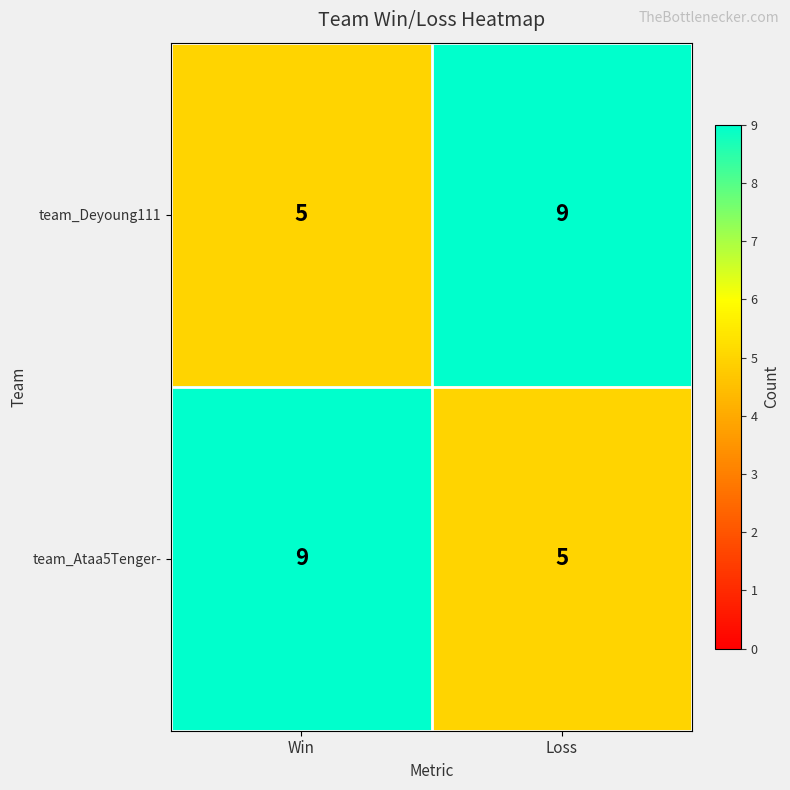

Is it true that team_Deyoung111 equals 5 at Win?

True